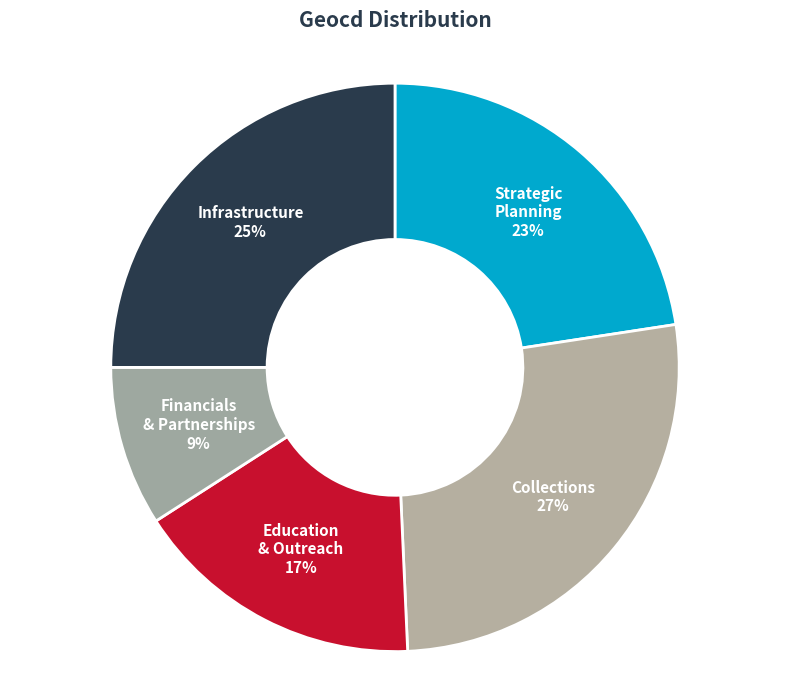

Is Collections the majority of the pie?

No